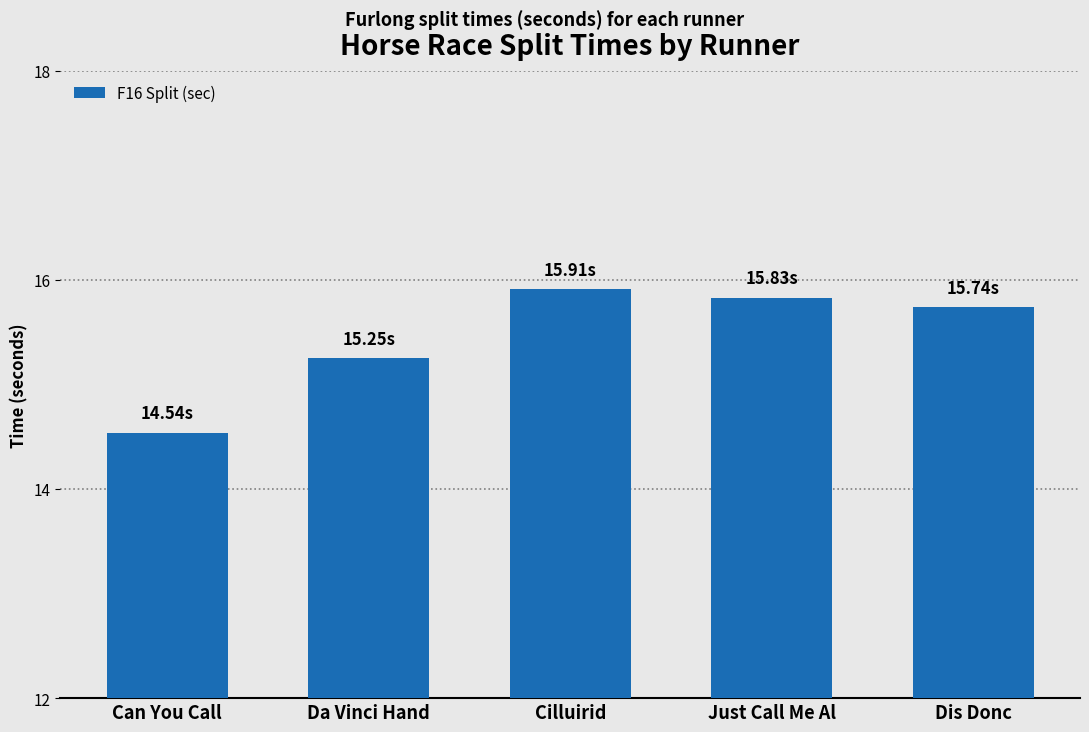

Which label corresponds to the largest value in the chart?

Cilluirid